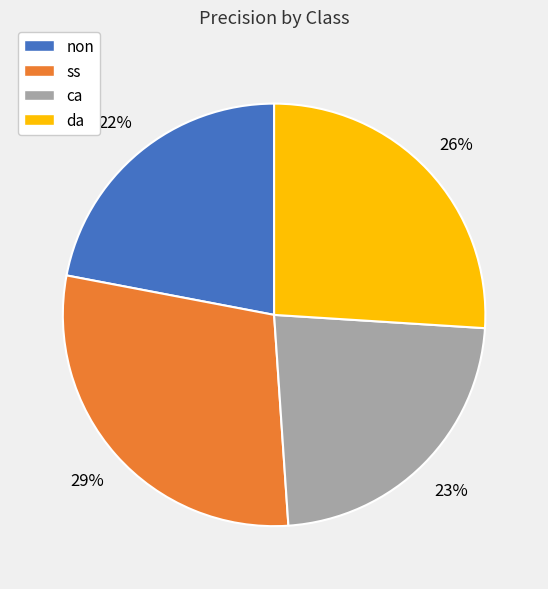

Between ca and ss, which is larger?

ss